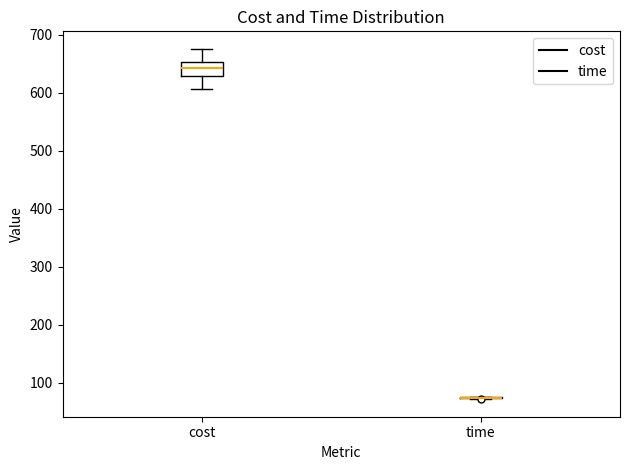

Where does the lower whisker of the box for cost end on the y-axis? The values are not printed on the chart, so give them approximately, as read against the axis.

610